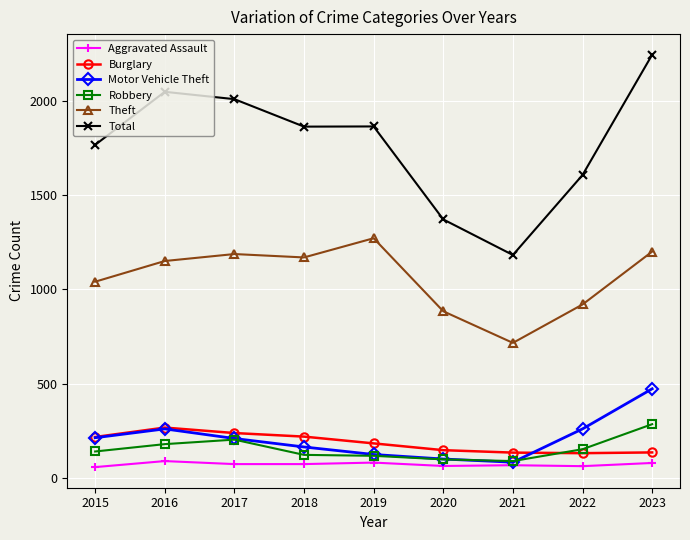

Where is Total nearest to the value 1715?

2015